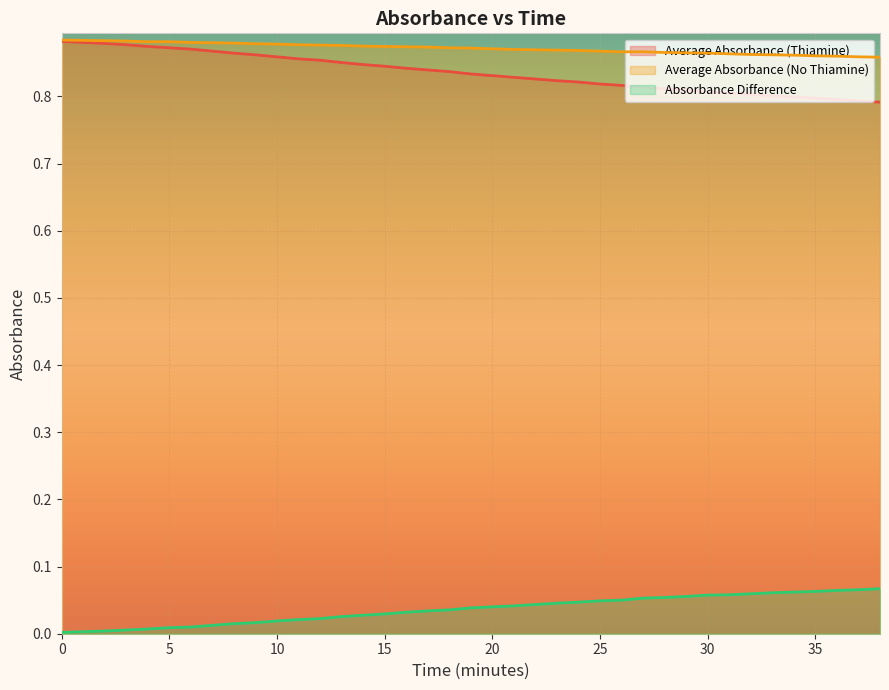

The value of Absorbance Difference at 1 is 0.0. True or false?

True